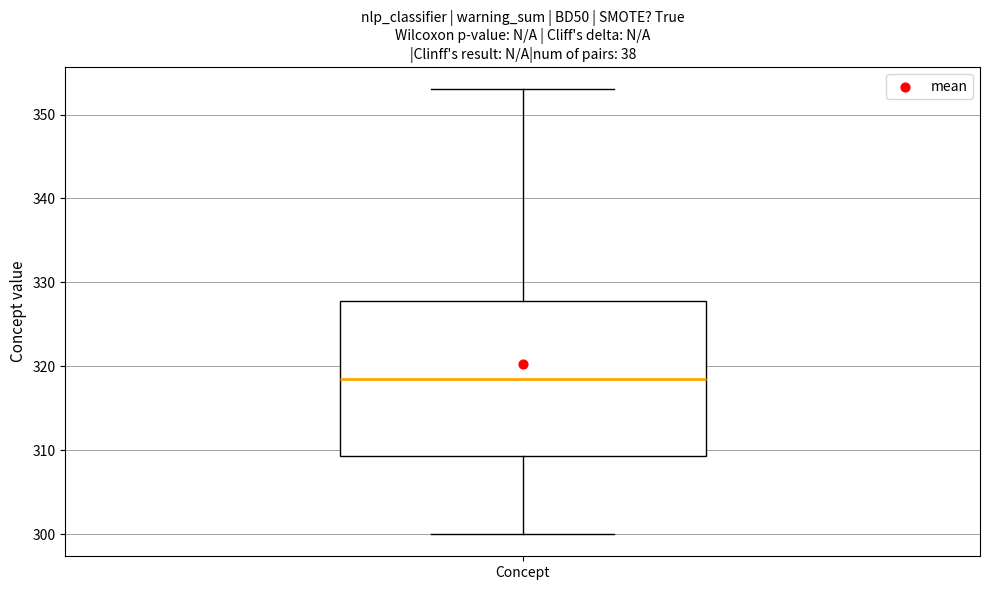

Read this box plot against the y-axis: the position of the median line, the range covered by the box, and the ends of both whiskers. The values are not printed on the chart, so give them approximately, as read against the axis.

median 319, box 309 to 328, whiskers 300 to 353